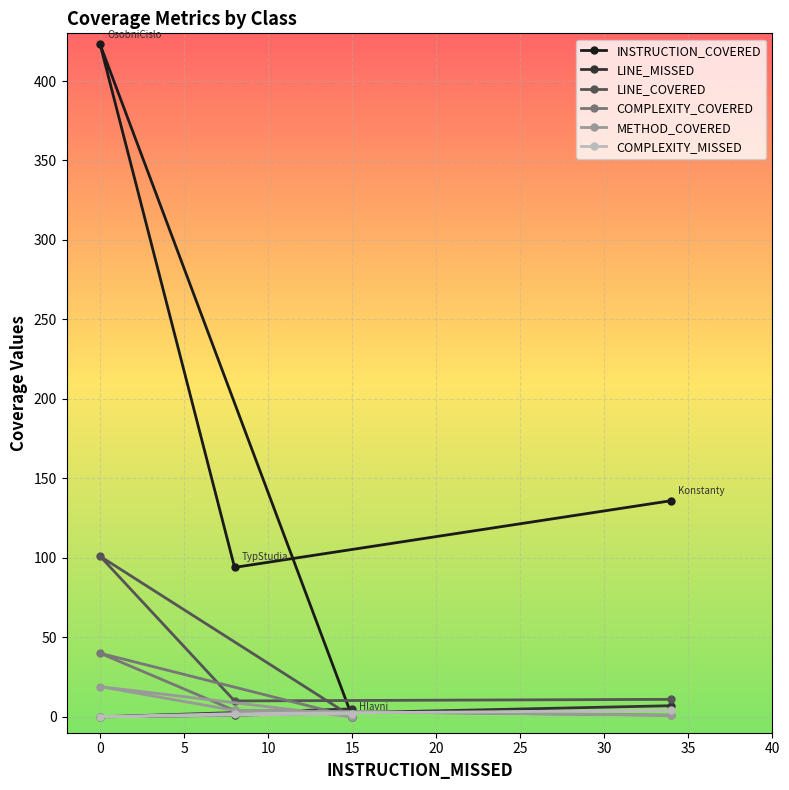

Count the number of categories in the chart.

4